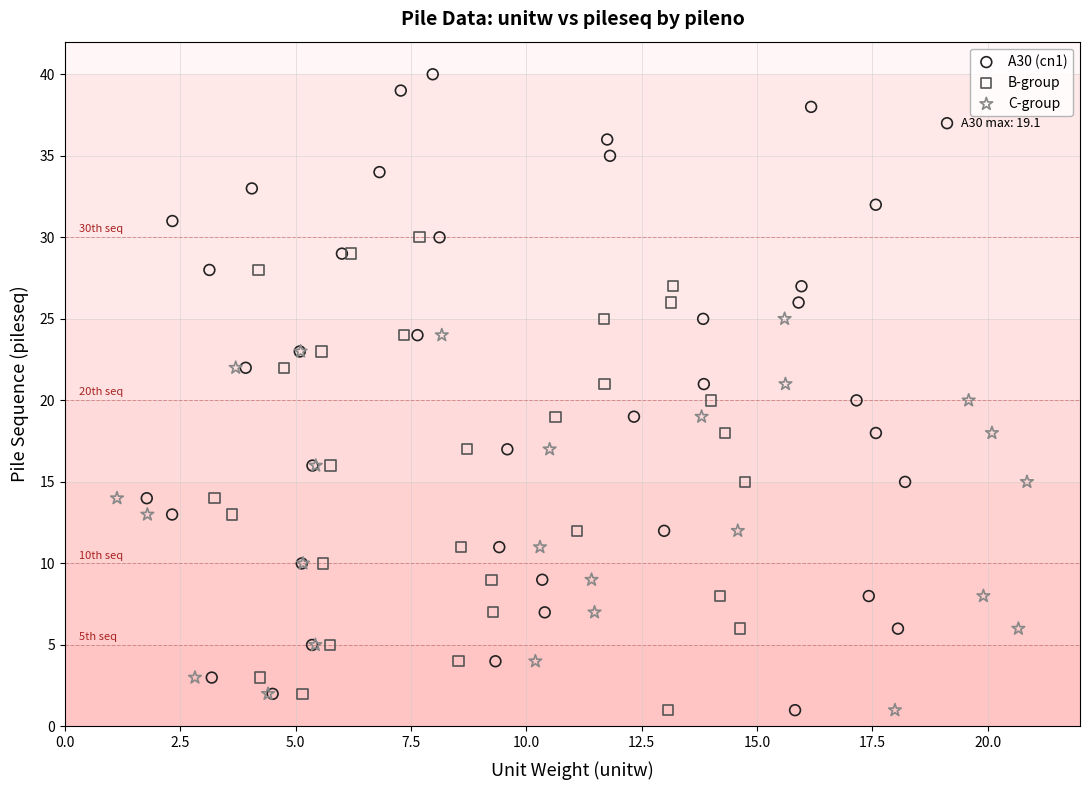

Which series has the widest spread of Y values?

A30 (cn1)